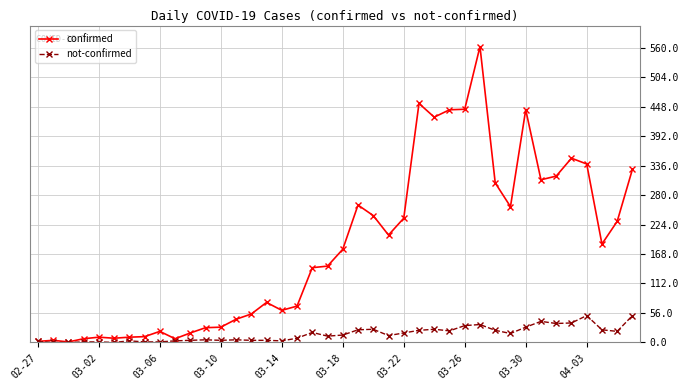

Which series has the largest total across all categories?

confirmed